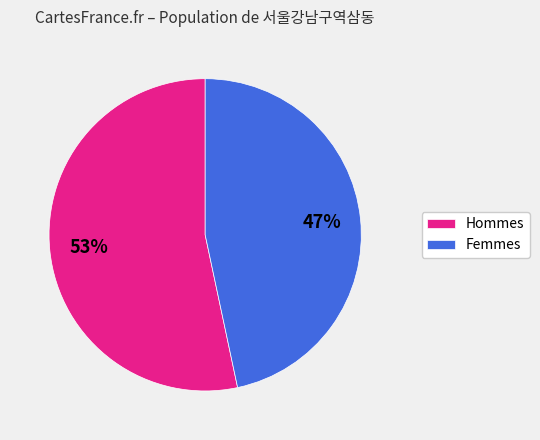

Do Femmes and Hommes together represent more than half of the pie?

Yes